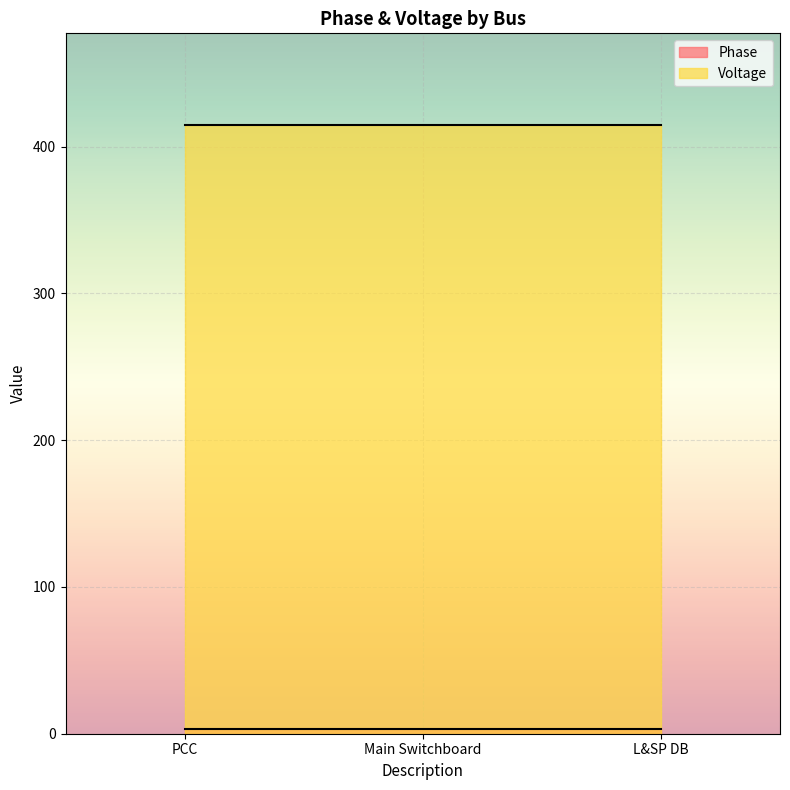

What is the label of the 3rd point from the right?

PCC